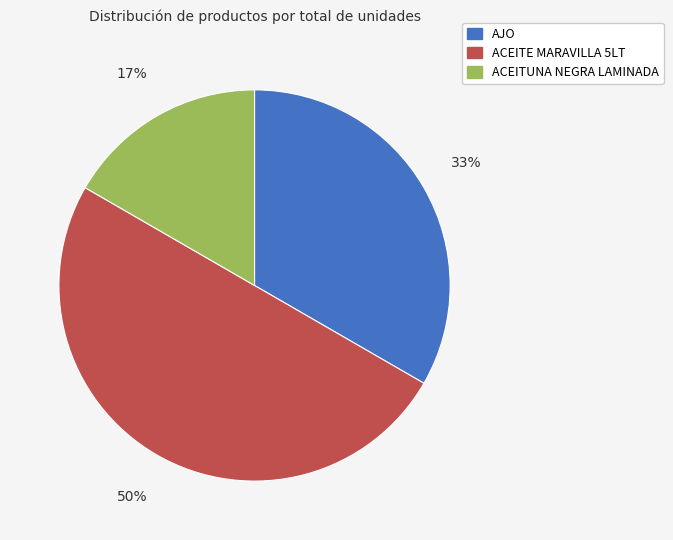

What is the largest slice in the pie chart?

ACEITE MARAVILLA 5LT